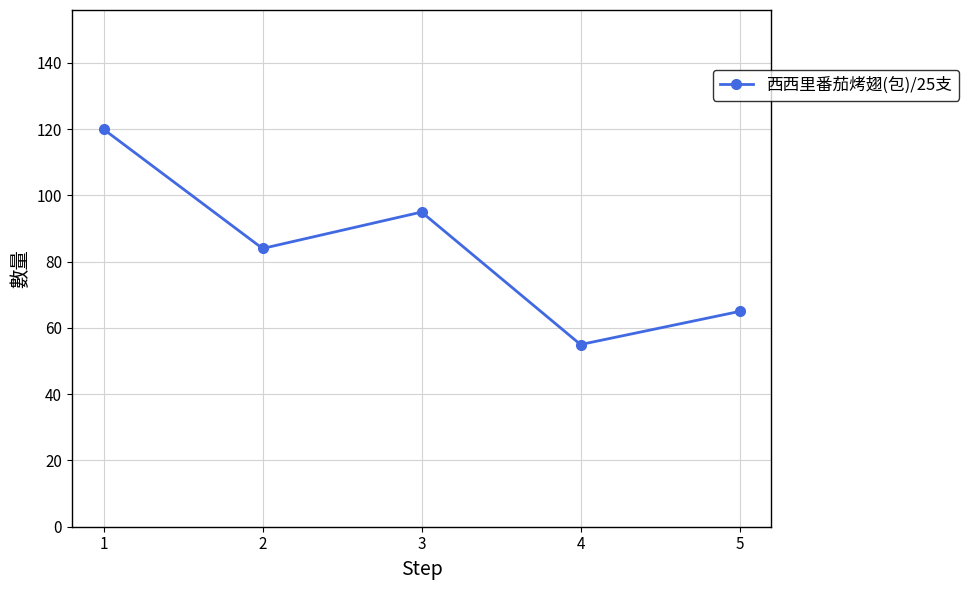

Rank the categories by value from highest to lowest.

1, 3, 2, 5, 4